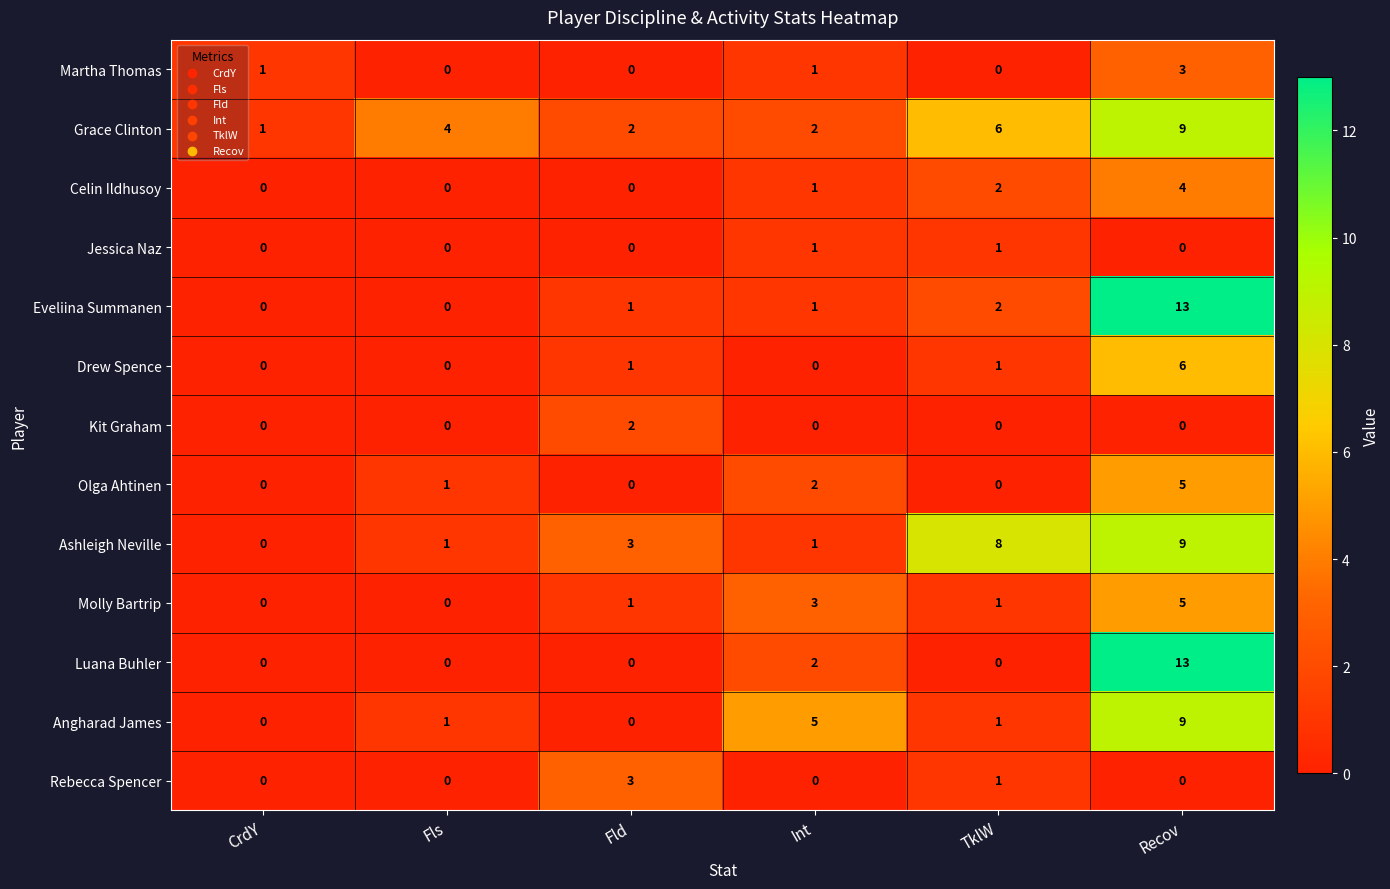

True or false: Drew Spence has a value of -4 at Int.

False